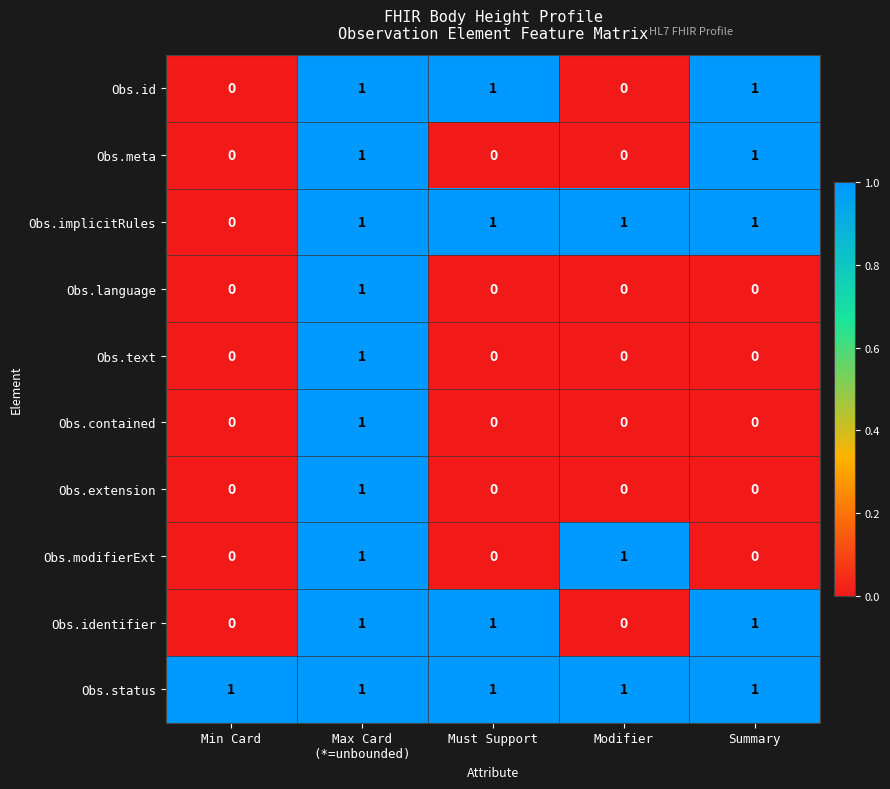

Which series changed the most between Must Support and Summary?

Obs.meta